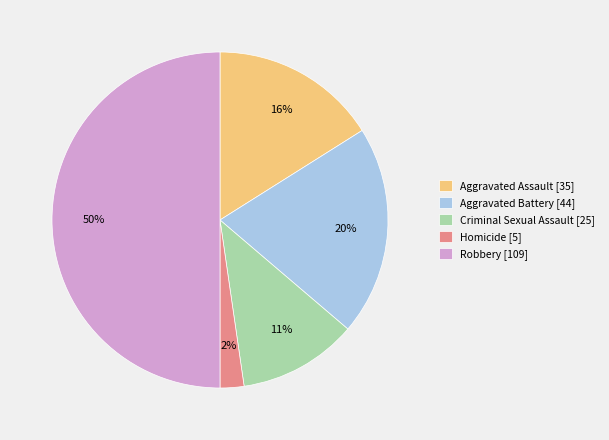

Combined, do Criminal Sexual Assault and Homicide account for over 50%?

No